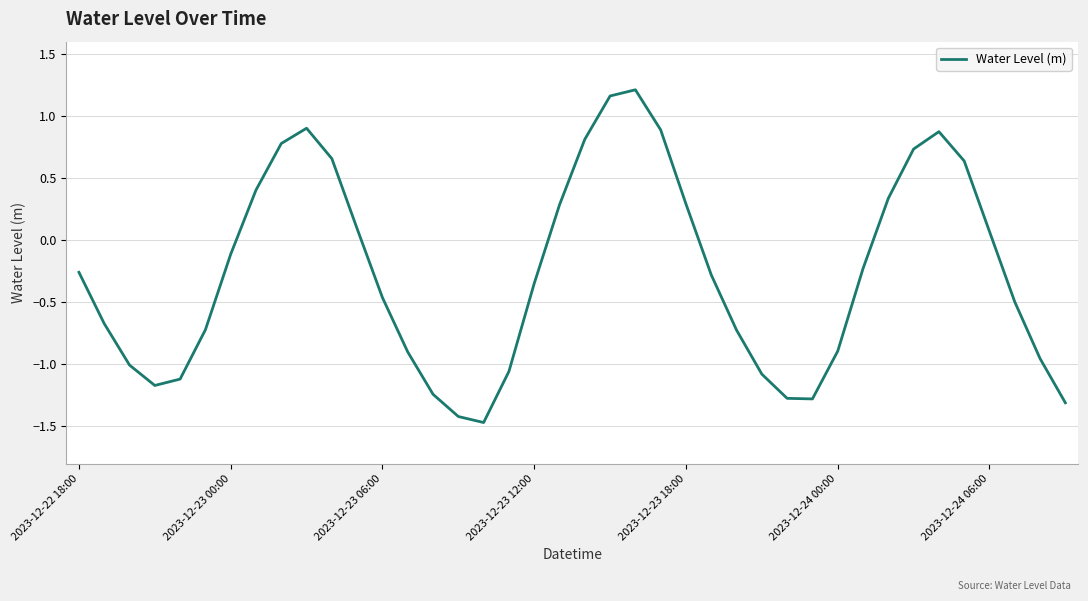

What is the difference between the maximum and minimum values?

2.7